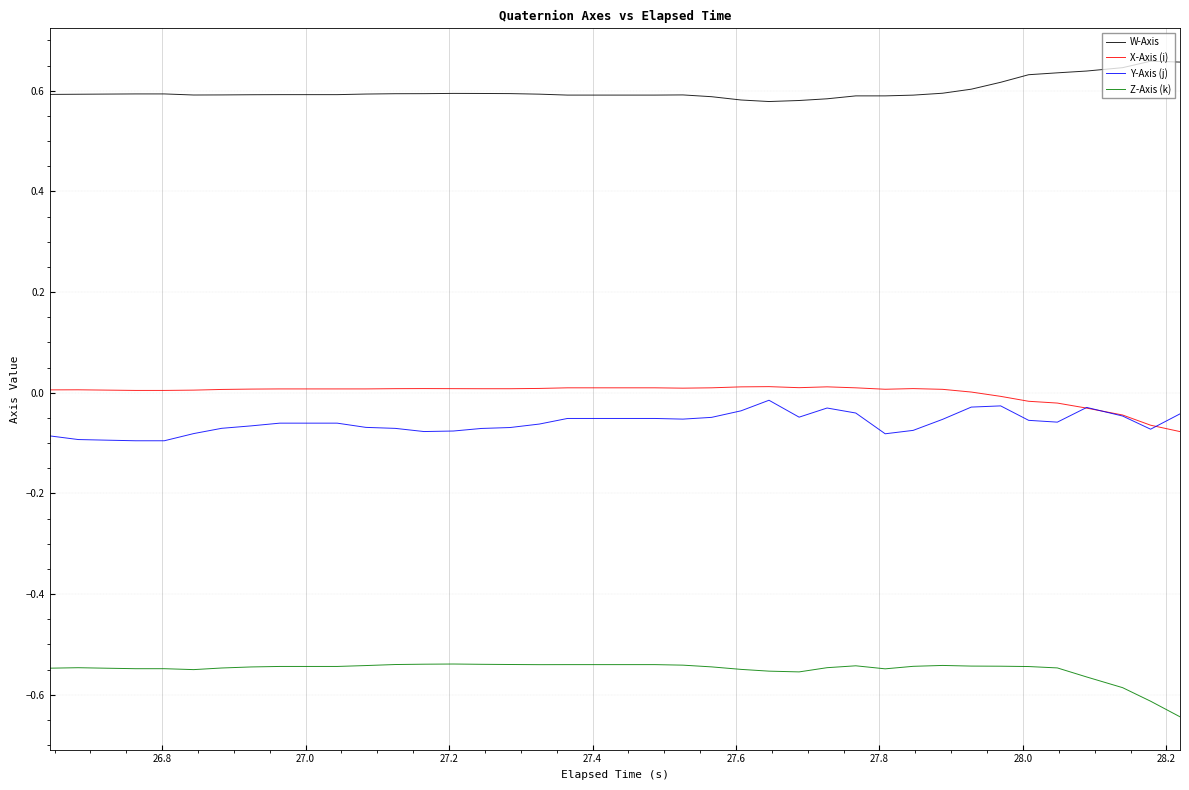

Which series has the largest total across all categories?

W-Axis